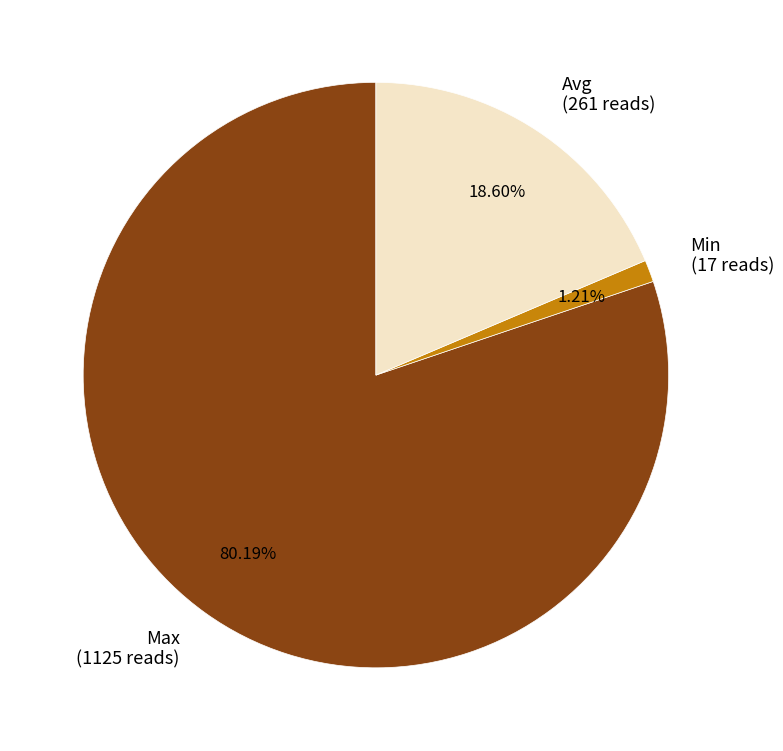

Which slice is the largest?

Max